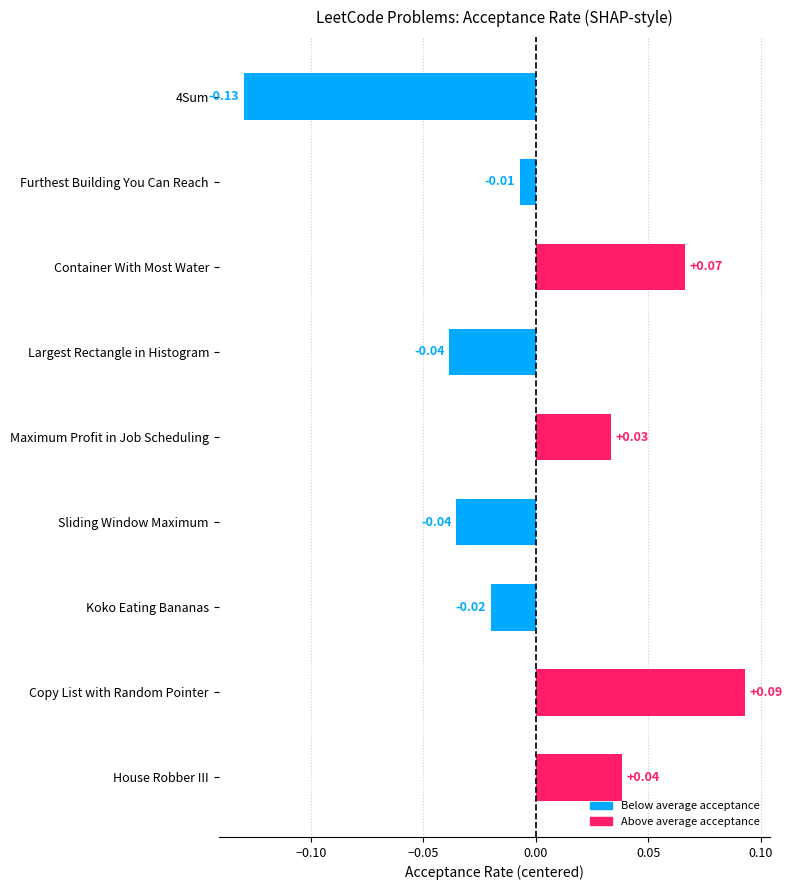

Where is the data nearest to the value 0?

Furthest Building You Can Reach